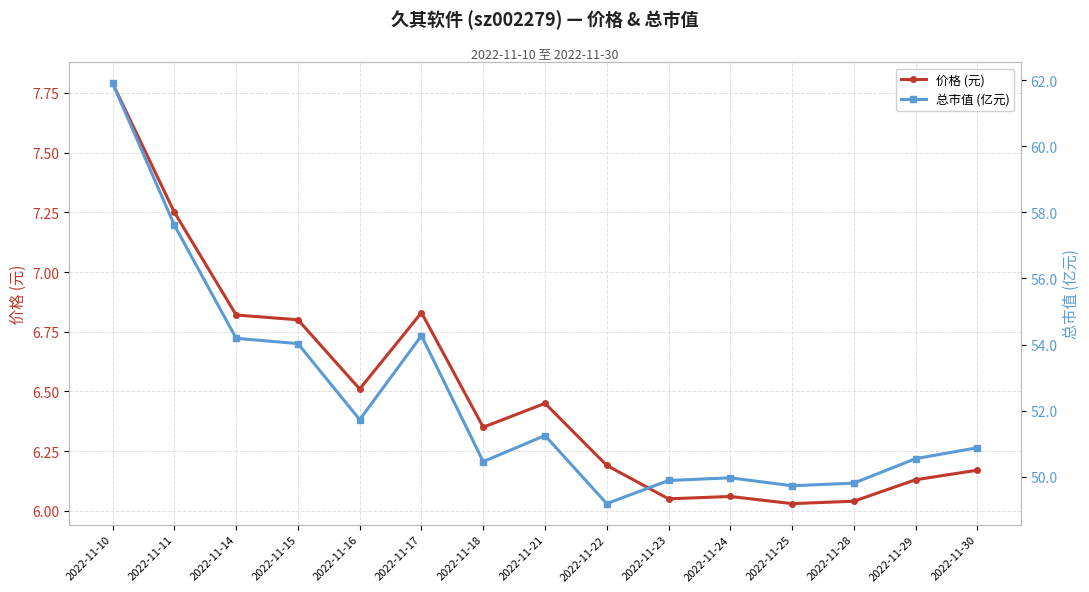

What is the value of the 价格 (元) point at the 15th from the left?

6.2